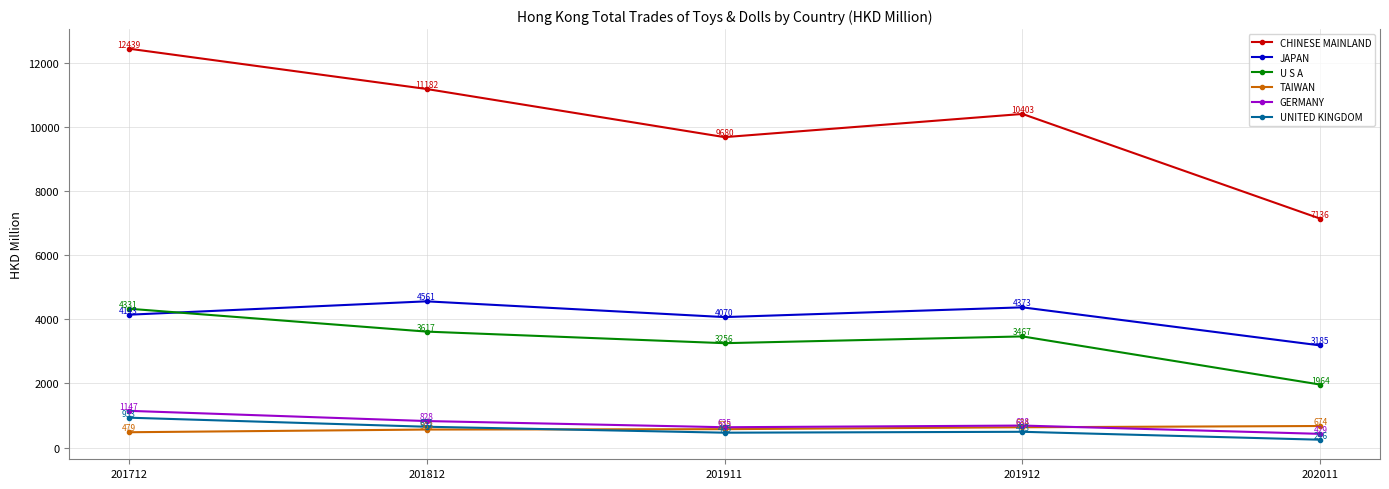

List the labels in order of CHINESE MAINLAND value, smallest first.

202011, 201911, 201912, 201812, 201712